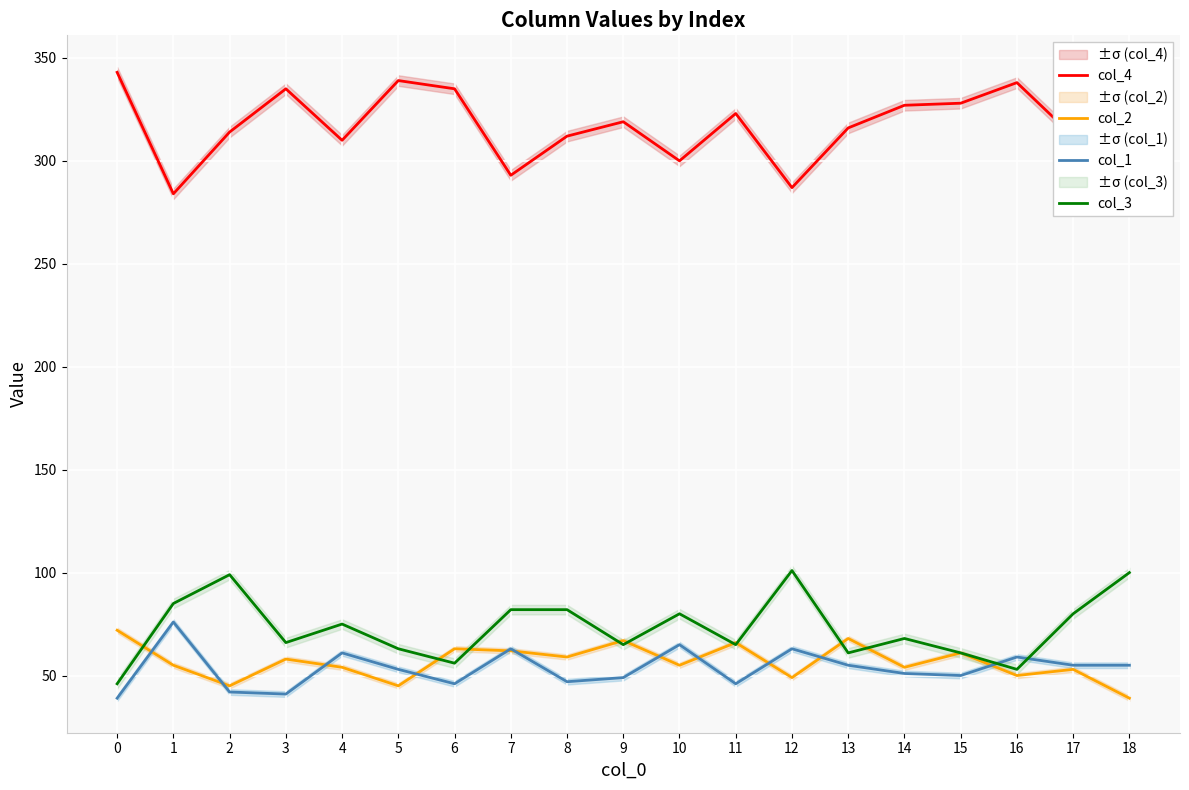

How many series are shown in this chart?

4